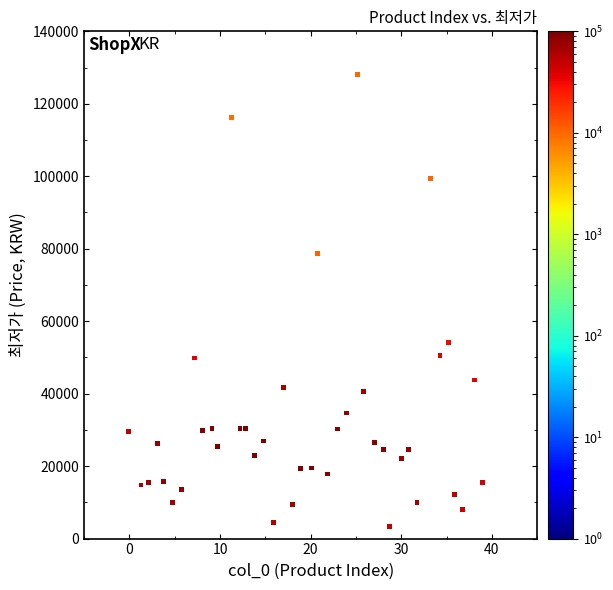

What is the range of Y values (max minus min)?

124765.8